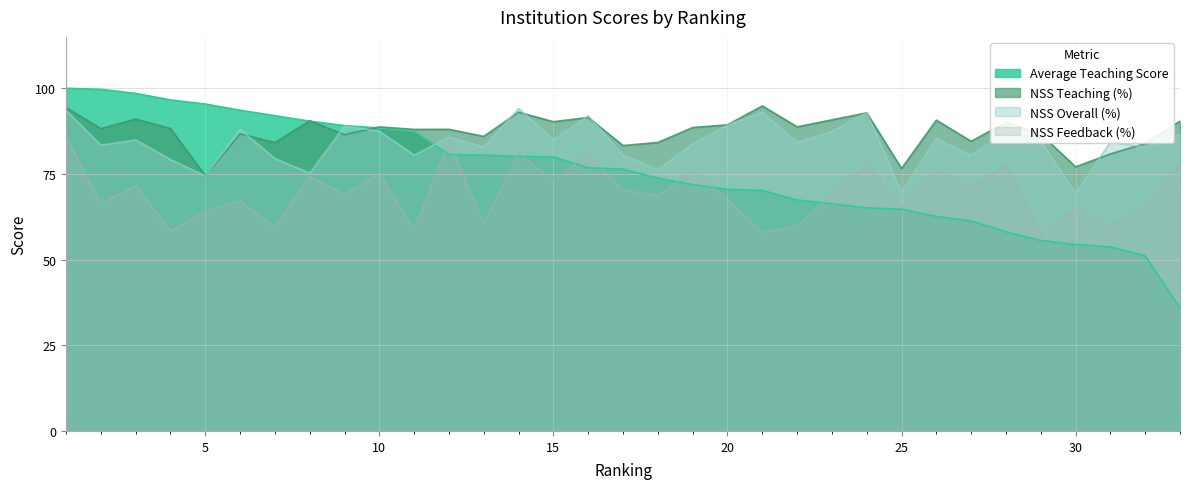

How many intersections are there between NSS Teaching (%) and Average Teaching Score?

3